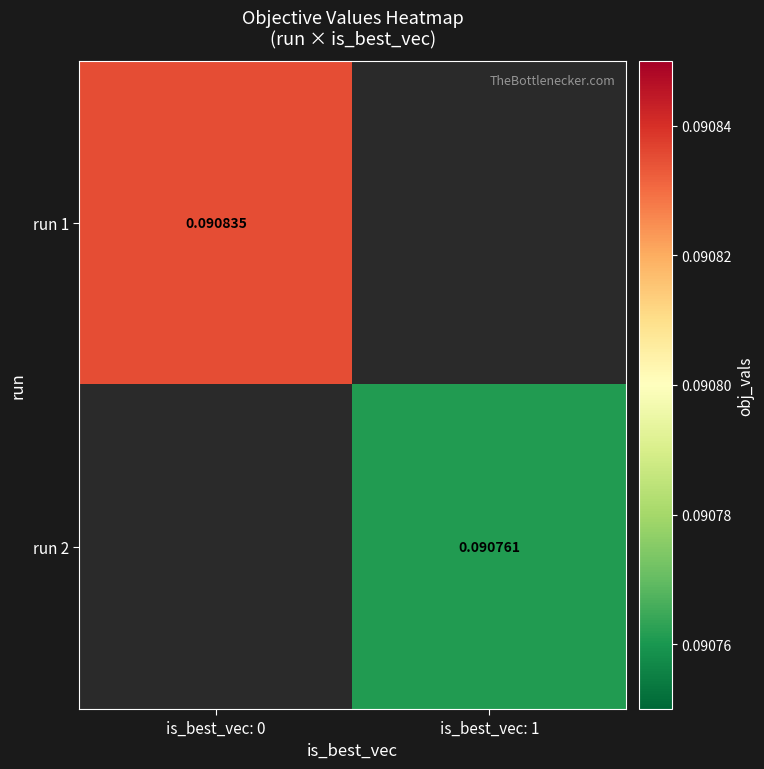

Is the value of run 1 at is_best_vec: 0 greater than the value of run 2 at is_best_vec: 1?

Yes